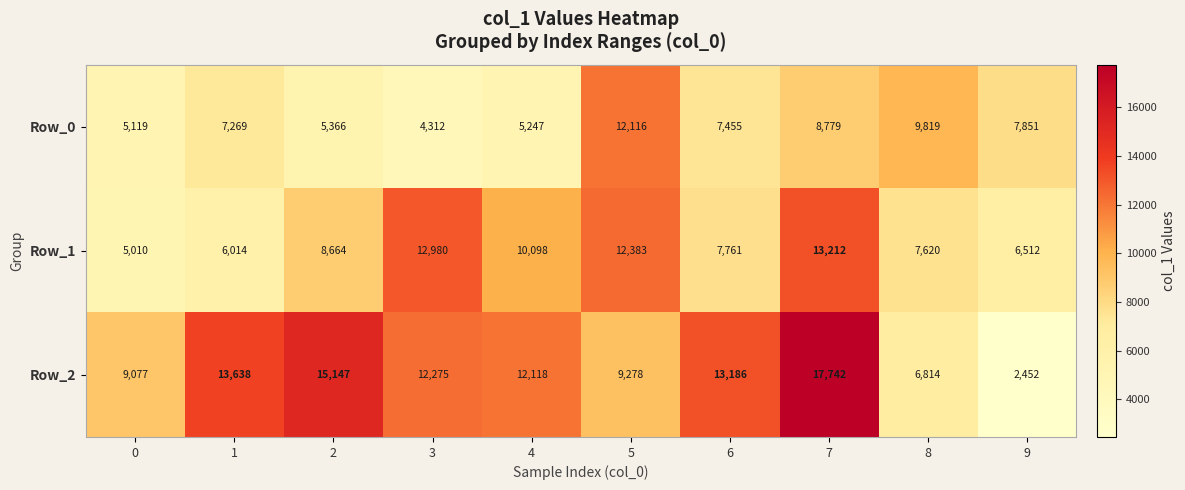

Which series has the widest spread of values?

Row_2